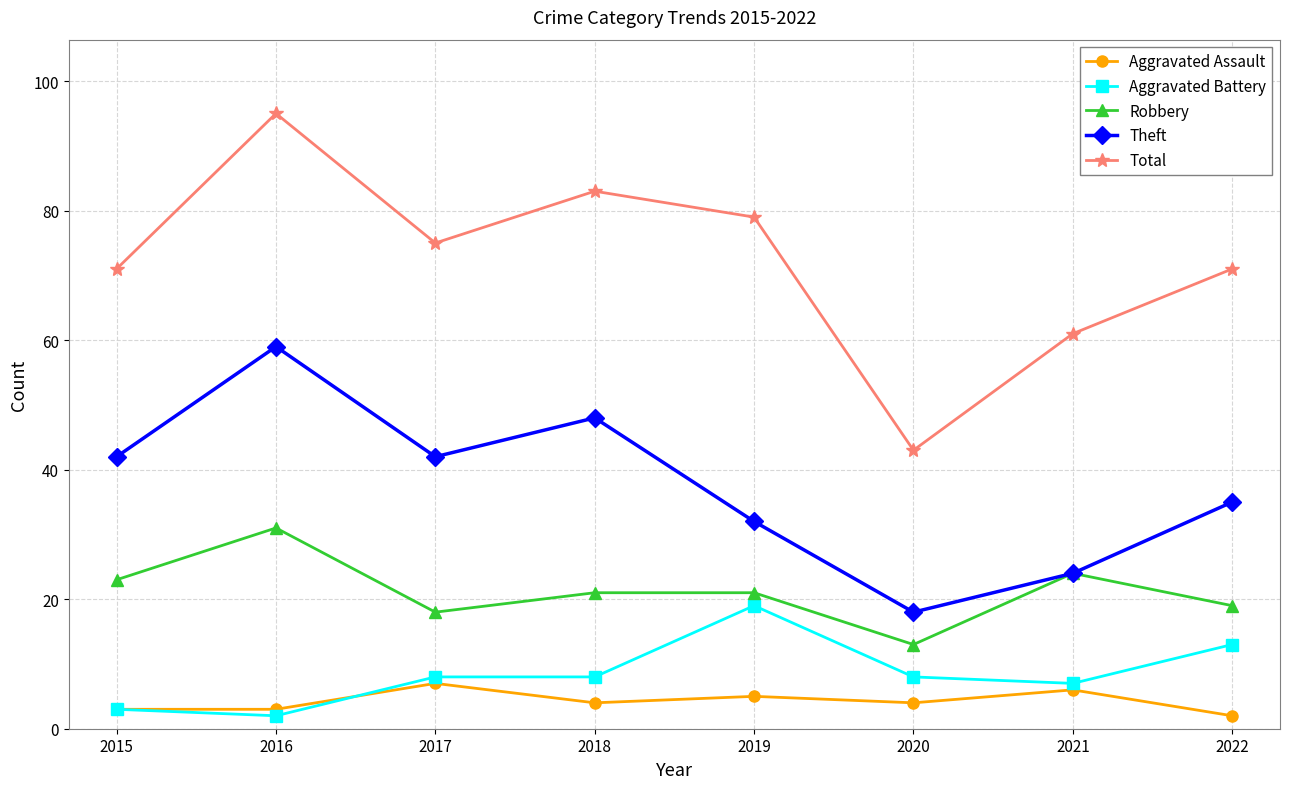

What is the lowest value of the Aggravated Battery series?

2